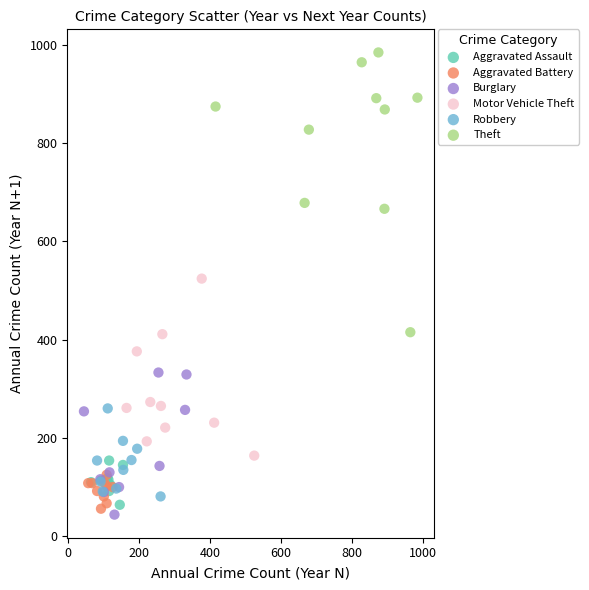

Which series contains the highest Y value?

Theft